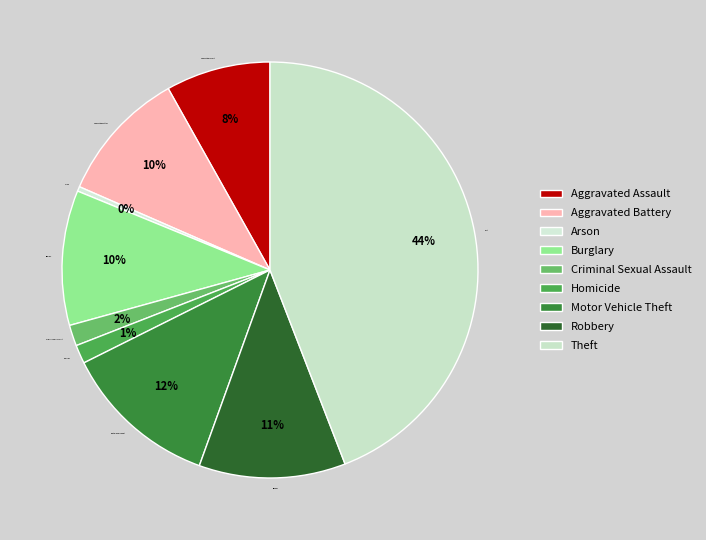

To the nearest percent, what is the combined percentage of Robbery and Theft?

56%